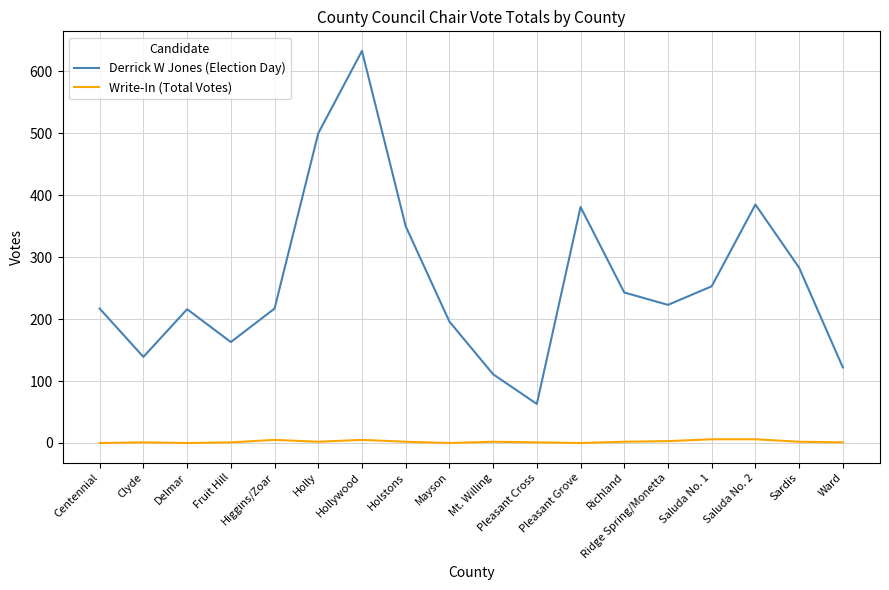

Rank the series at Pleasant Grove from lowest to highest value.

Write-In (Total Votes), Derrick W Jones (Election Day)